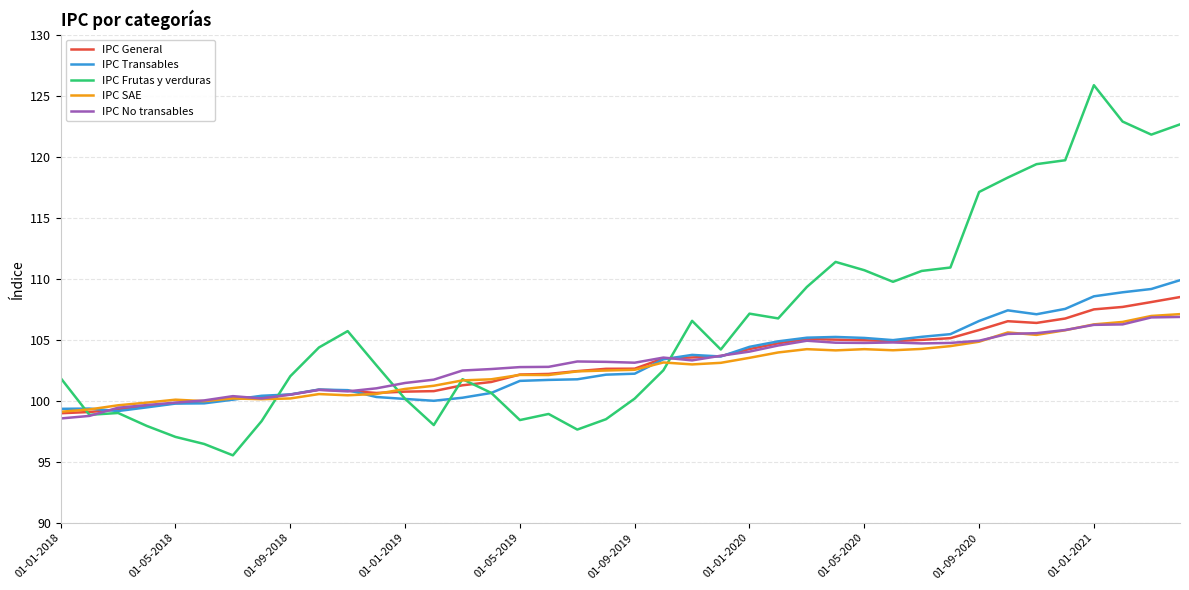

How many categories are shown in the chart?

40